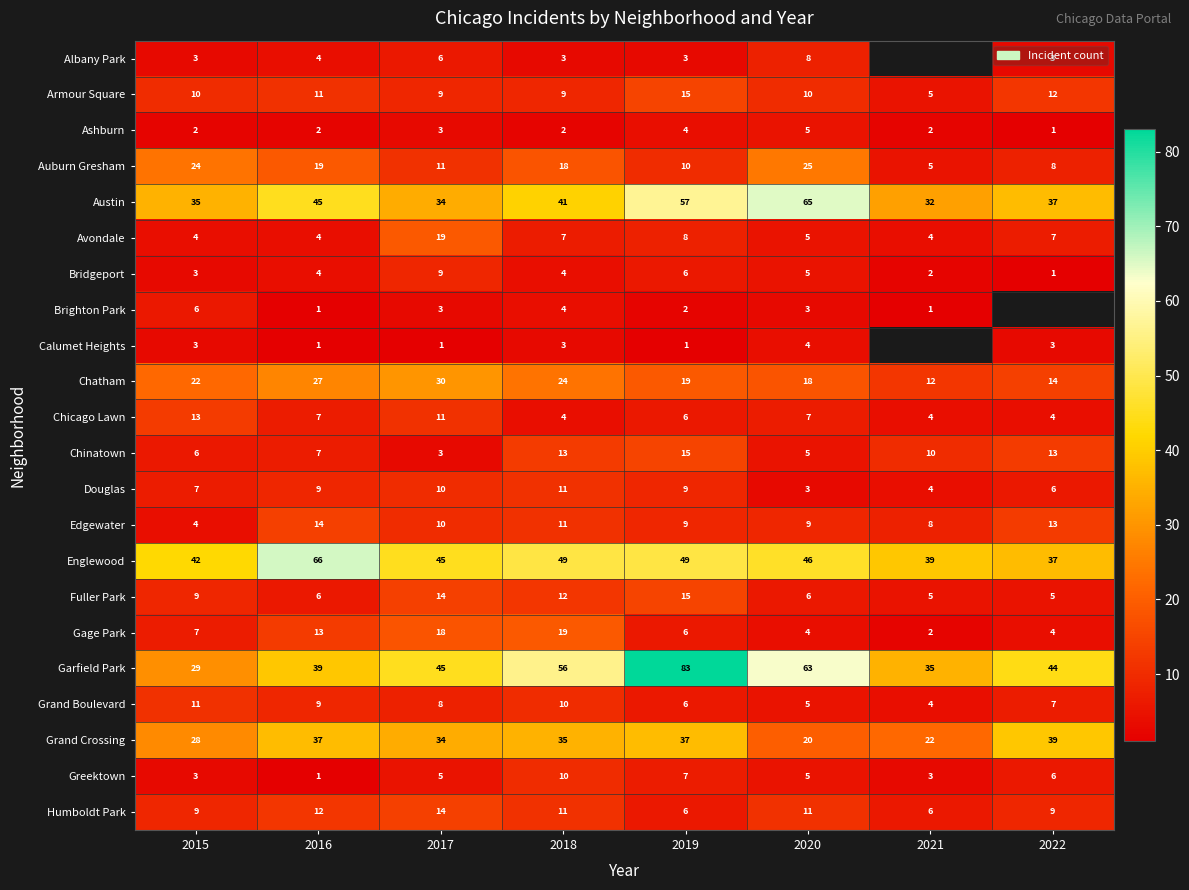

Between 2016 and 2020, which is larger?

2020